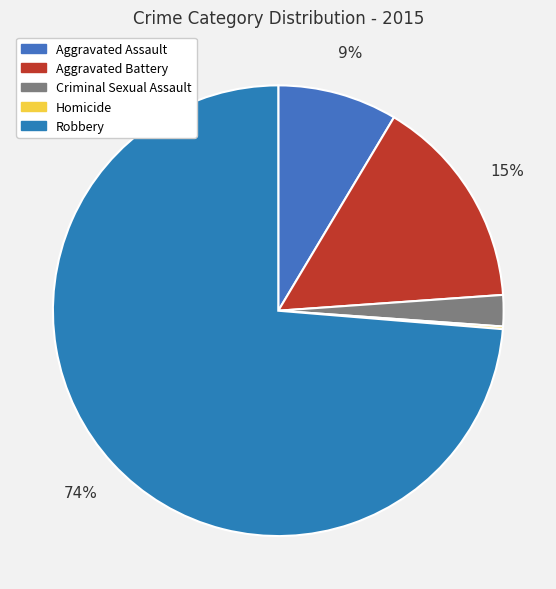

What is the change in value from Aggravated Assault to Aggravated Battery?

+36